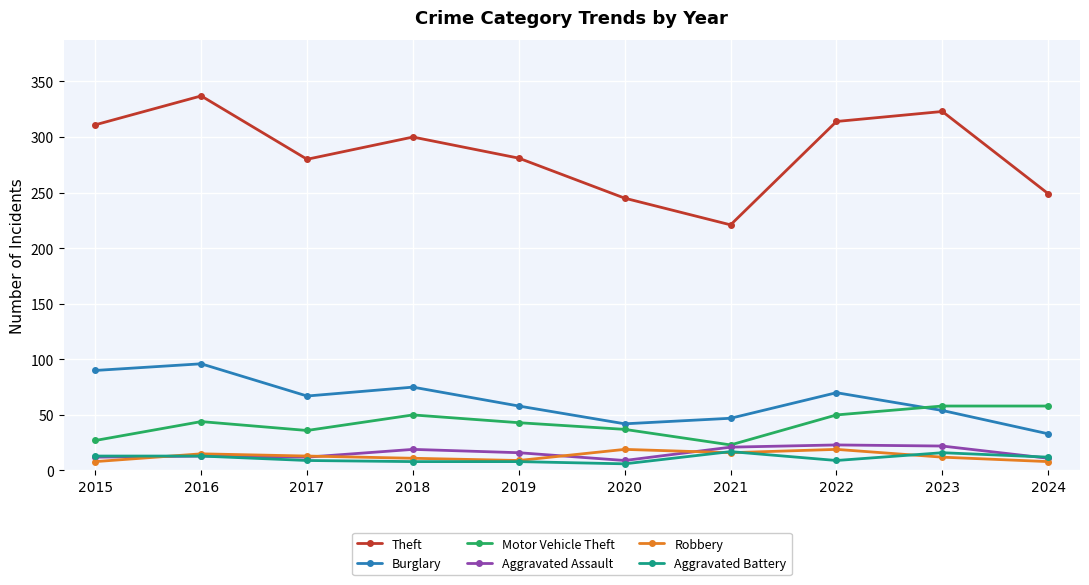

What is the sum of the Motor Vehicle Theft values at 2017 and 2018?

86